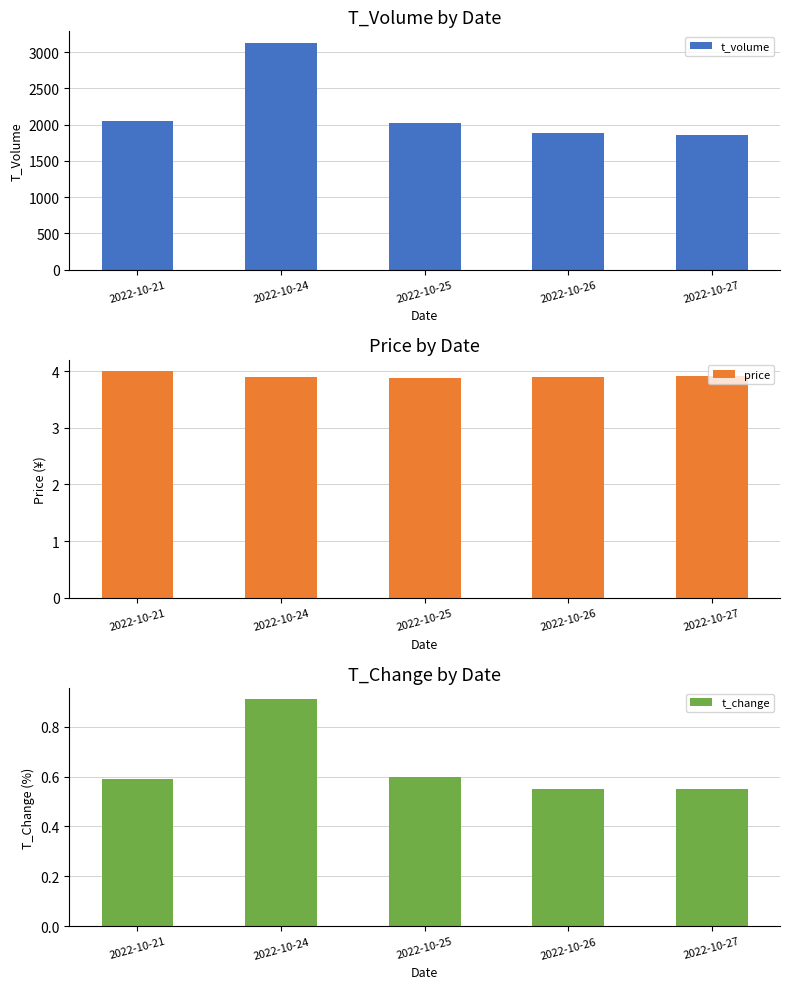

Read the t_change value at 2022-10-27.

0.6